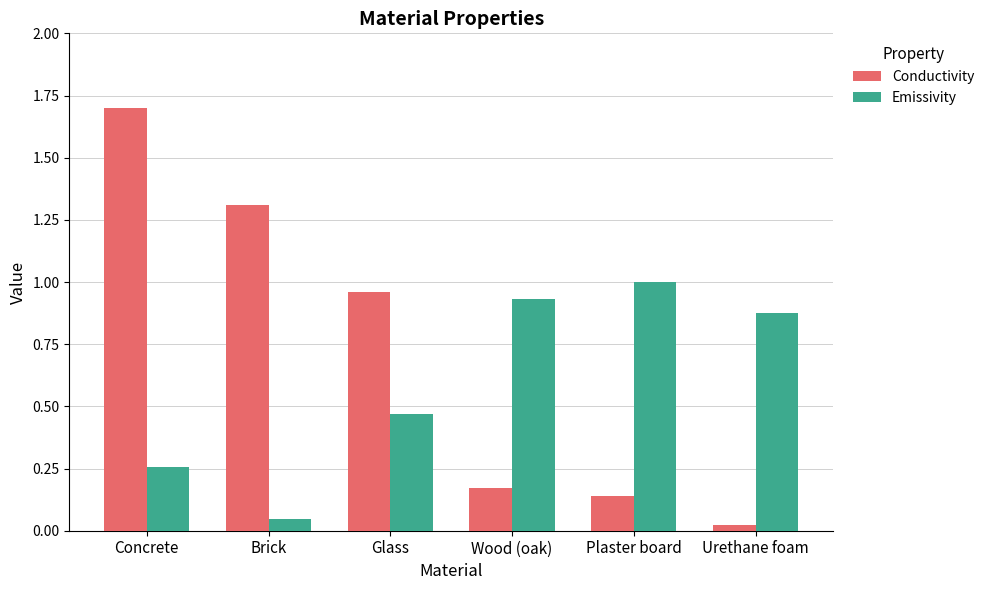

Rank the series by their maximum value, from lowest to highest.

Emissivity, Conductivity